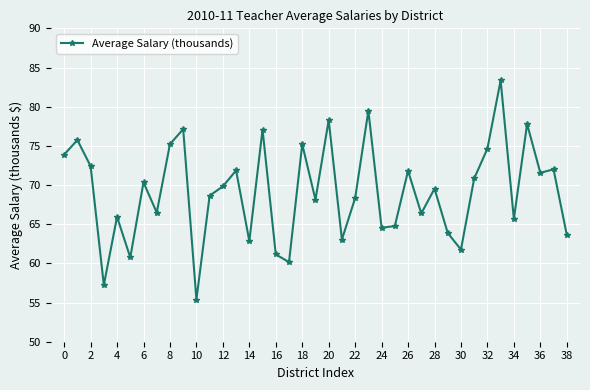

True or false: the data has more than 2 interior local peaks.

True